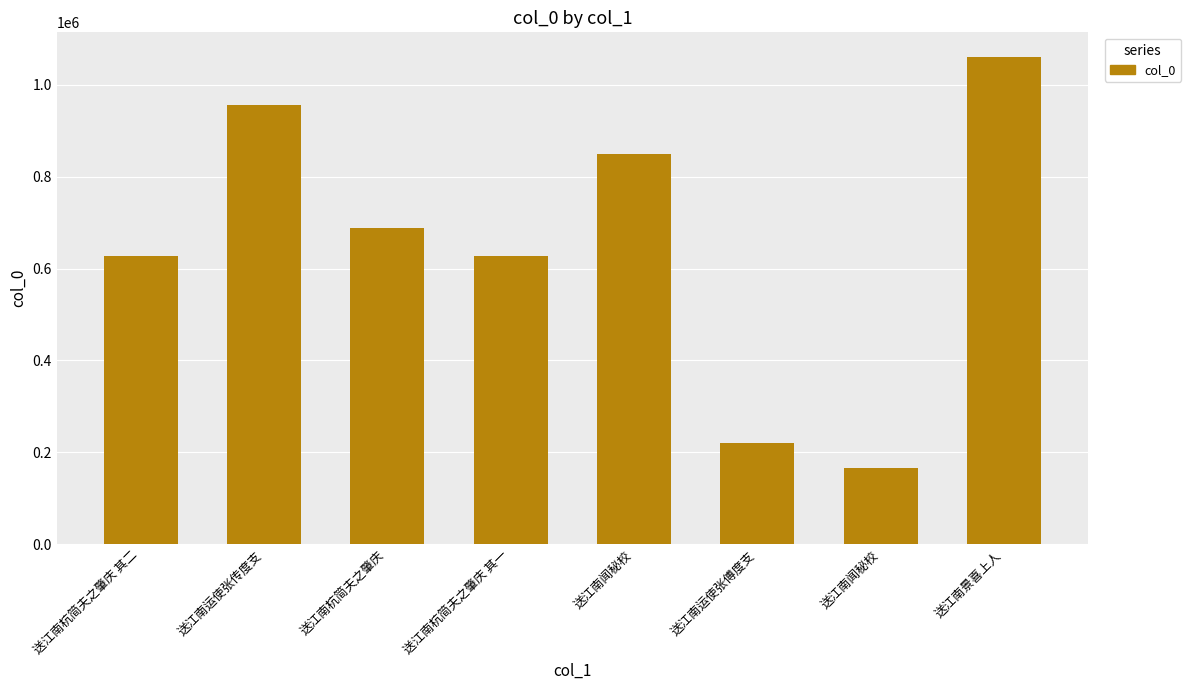

The chart shows a value of 1034312 at 送江南杭简夫之肇庆 其一. True or false?

False